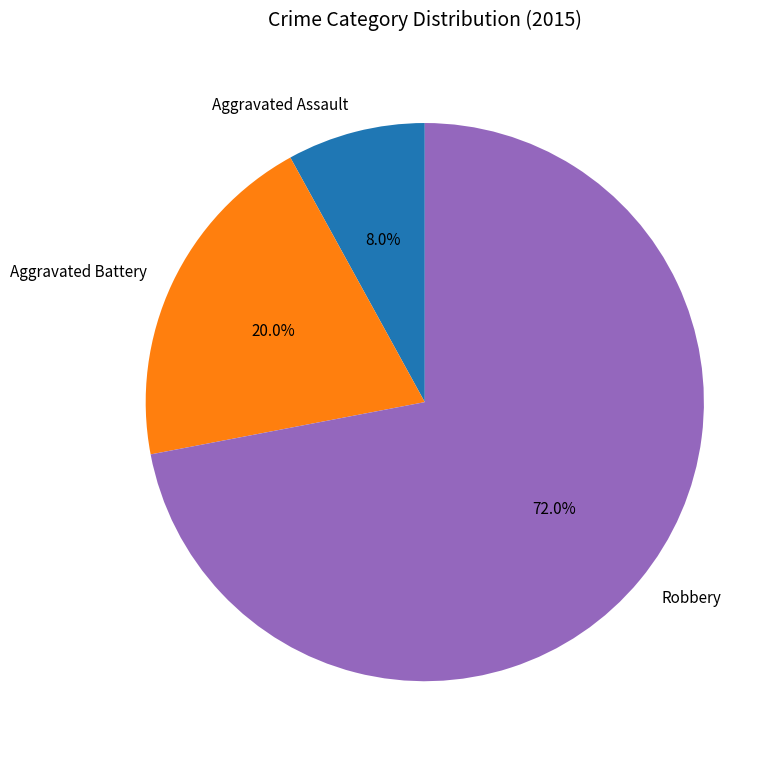

Count the number of slices in the pie.

3